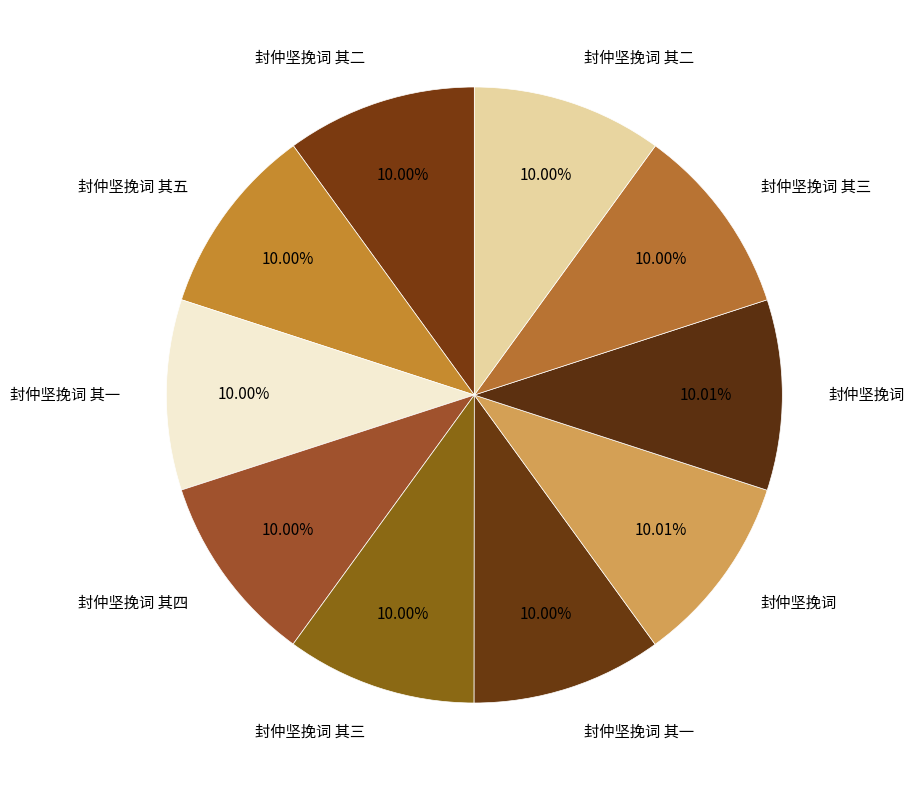

How many segments does this pie chart have?

10